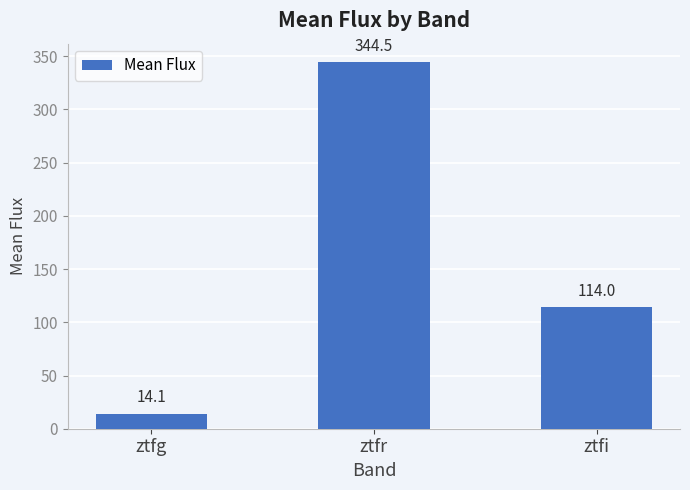

Approximately how many times larger is the value at ztfi compared to ztfg?

8.1